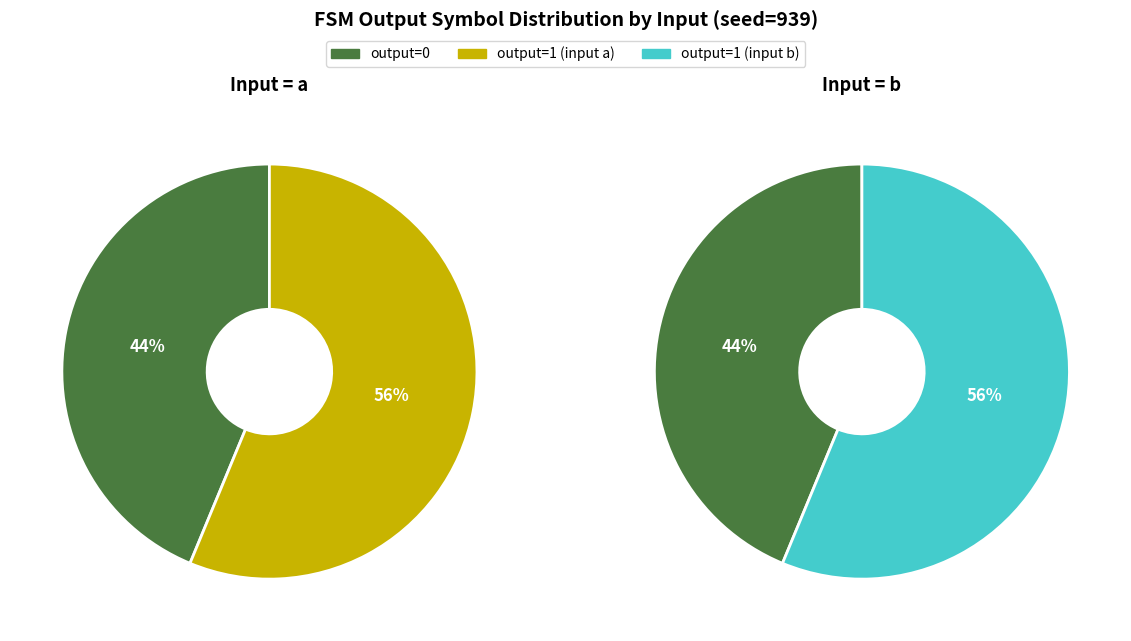

Is it true that 13 is 5% of the pie?

False